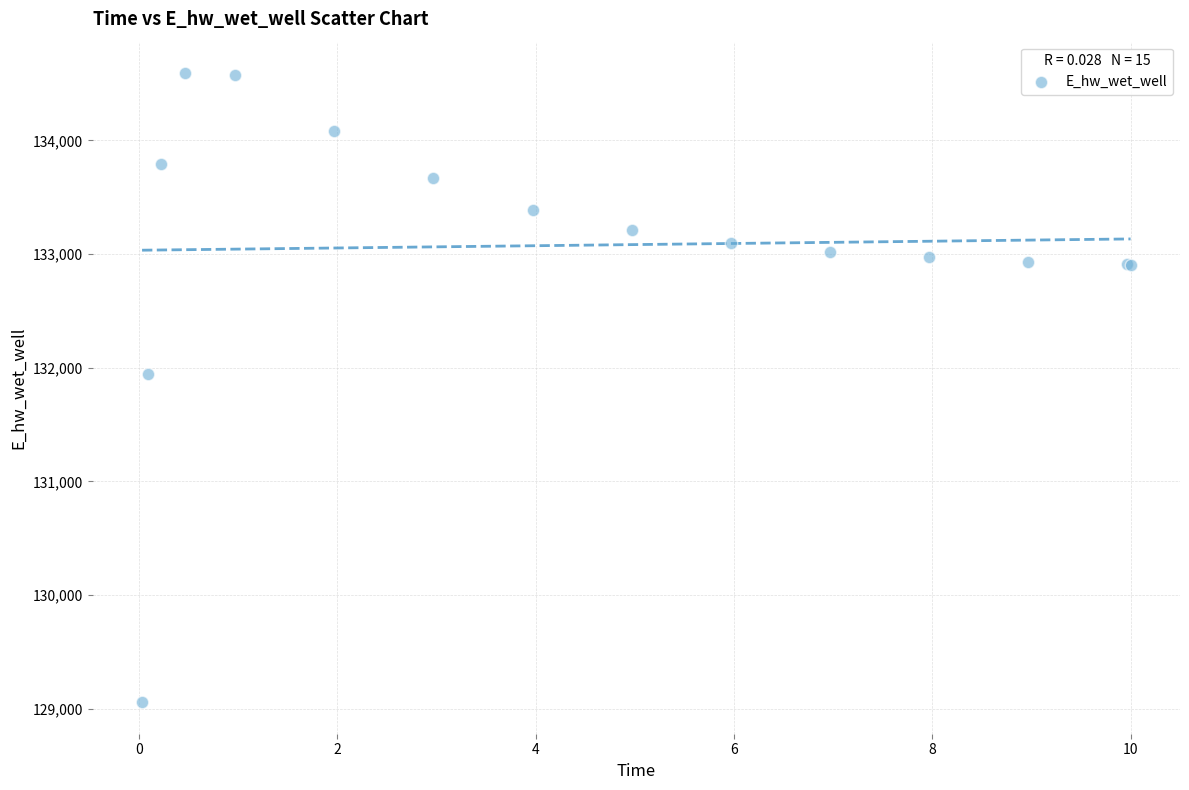

What Y value in the scatter plot is closest to 131824?

131944.7